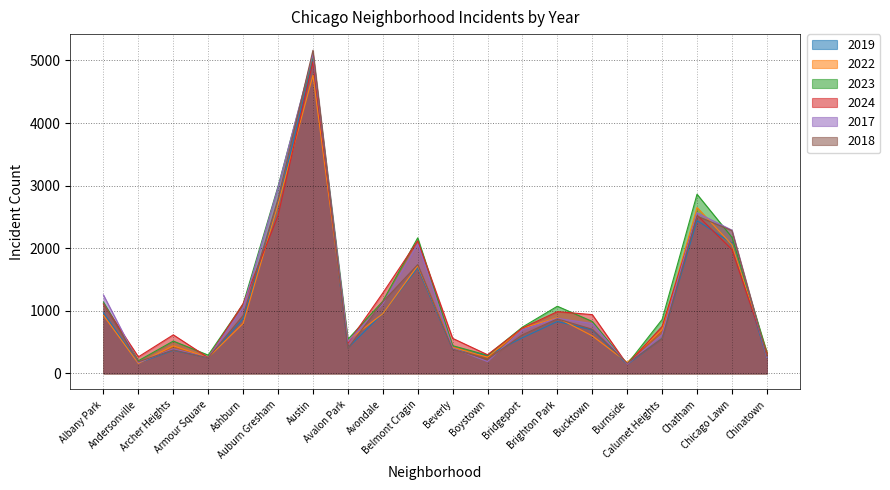

What is the maximum value for 2018?

5163